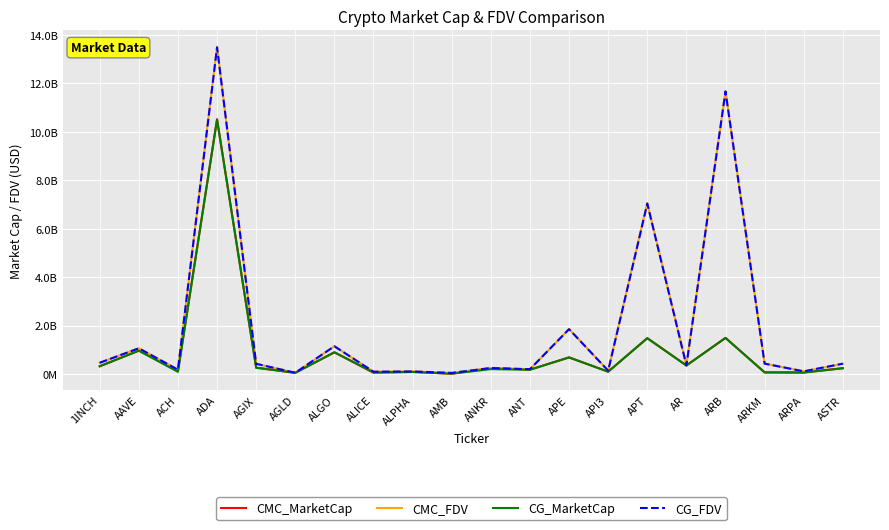

Reading left to right, transcribe all the data shown in this chart.

CMC_MarketCap: 1INCH=316182312.8	AAVE=962957228.4	ACH=115315441.2	ADA=10518827822.5	AGIX=257561222.2	AGLD=43866576.4	ALGO=893644232.2	ALICE=47235674.8	ALPHA=82219550.3	AMB=10100691.6	ANKR=243989237.6	ANT=174792686.5	APE=682898181.7	API3=93114292.9	APT=1479572613.2	AR=349785019.9	ARB=1488545105.1	ARKM=63893378.6	ARPA=66594636.1	ASTR=236529192.3
CMC_FDV: 1INCH=461220858.6	AAVE=1061718605.0	ACH=175202333.3	ADA=13513522657.0	AGIX=419749380.4	AGLD=43866576.4	ALGO=1144171677.9	ALICE=92183525.5	ALPHA=103032017.9	AMB=43359622.2	ANKR=243989237.6	ANT=188489851.3	APE=1852712319.9	API3=135029429.6	APT=7062149068.9	AR=352701837.4	ARB=11674863569.4	ARKM=425955857.4	ARPA=107161045.0	ASTR=416486469.9
CG_MarketCap: 1INCH=315839515.0	AAVE=960831503.0	ACH=86474190.0	ADA=10503020496.0	AGIX=256814769.0	AGLD=48226065.0	ALGO=893062876.0	ALICE=71517878.0	ALPHA=82027167.0	AMB=10045495.0	ANKR=199200014.0	ANT=174407380.0	APE=681717180.0	API3=92905060.0	APT=1473687787.0	AR=349145305.0	ARB=1487492287.0	ARKM=63714585.0	ARPA=52524525.0	ASTR=236120240.0
CG_FDV: 1INCH=460720813.0	AAVE=1059374781.0	ACH=174918272.0	ADA=13486535636.0	AGIX=418532880.0	AGLD=49923462.0	ALGO=1143427343.0	ALICE=91891547.0	ALPHA=102790936.0	AMB=42237161.0	ANKR=244030956.0	ANT=196471049.0	APE=1849508245.0	API3=135225454.0	APT=7034060515.0	AR=352056785.0	ARB=11666606169.0	ARKM=424763898.0	ARPA=106955575.0	ASTR=424310192.0